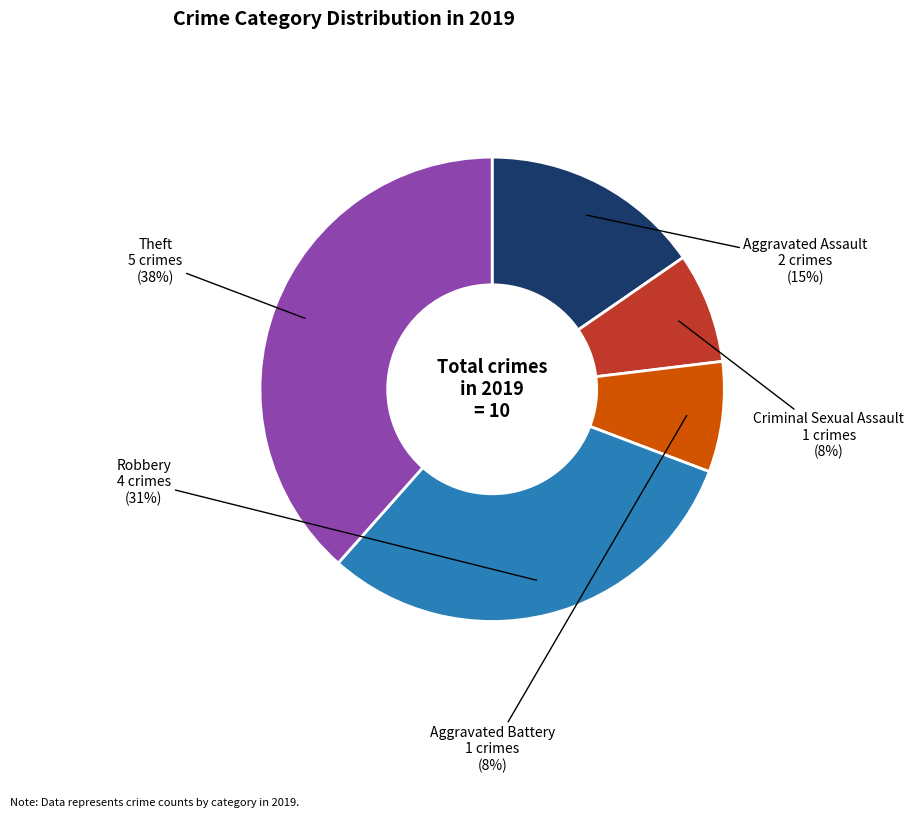

Combined, do Theft and Robbery account for over 50%?

Yes